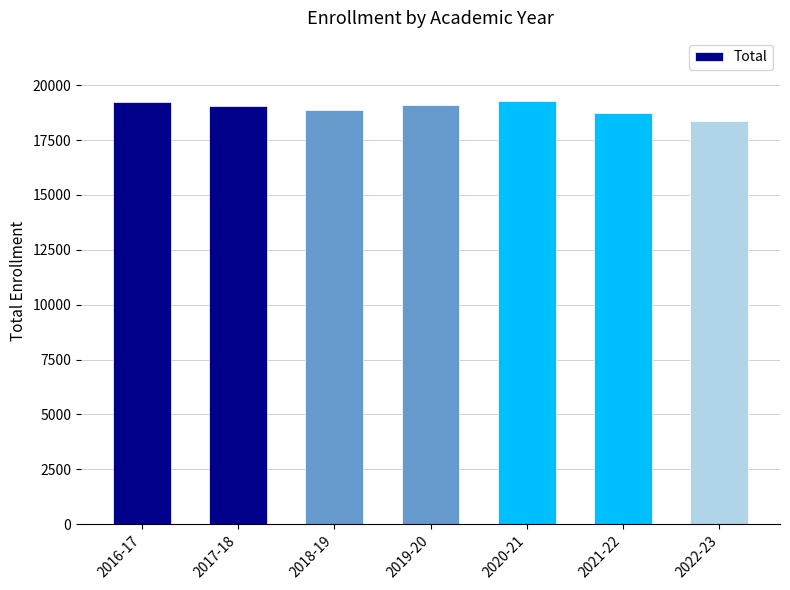

The chart shows a value of 33429 at 2020-21. True or false?

False